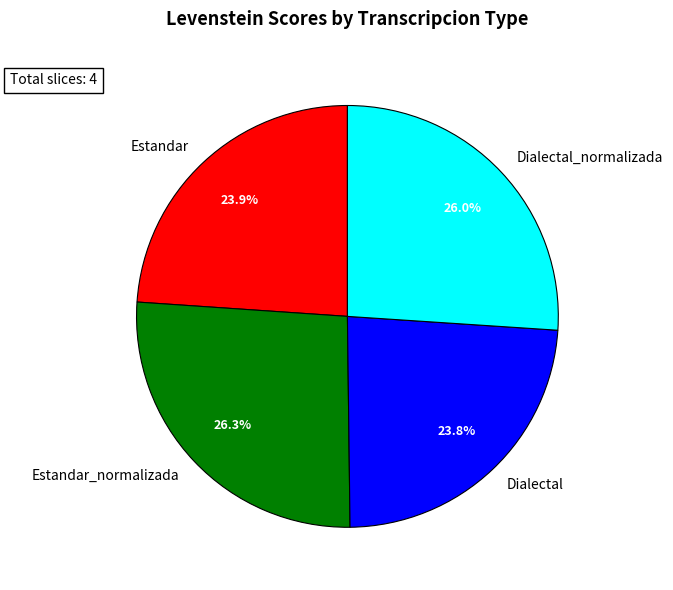

To the nearest percent, what is the difference between the Dialectal and Dialectal_normalizada slice percentages?

2%